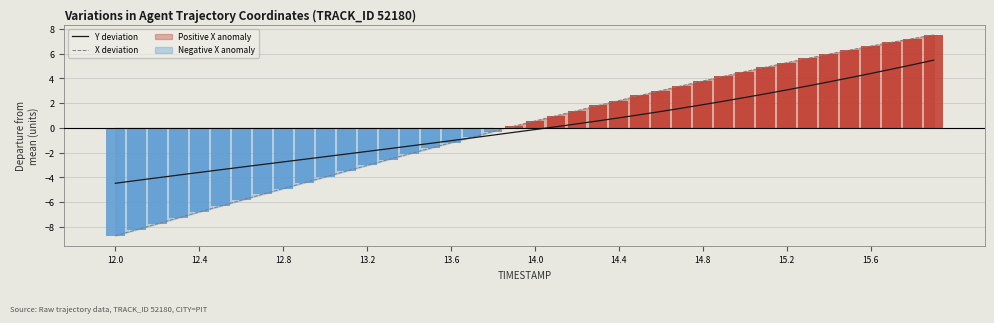

At how many categories does at least one series exceed -4?

37